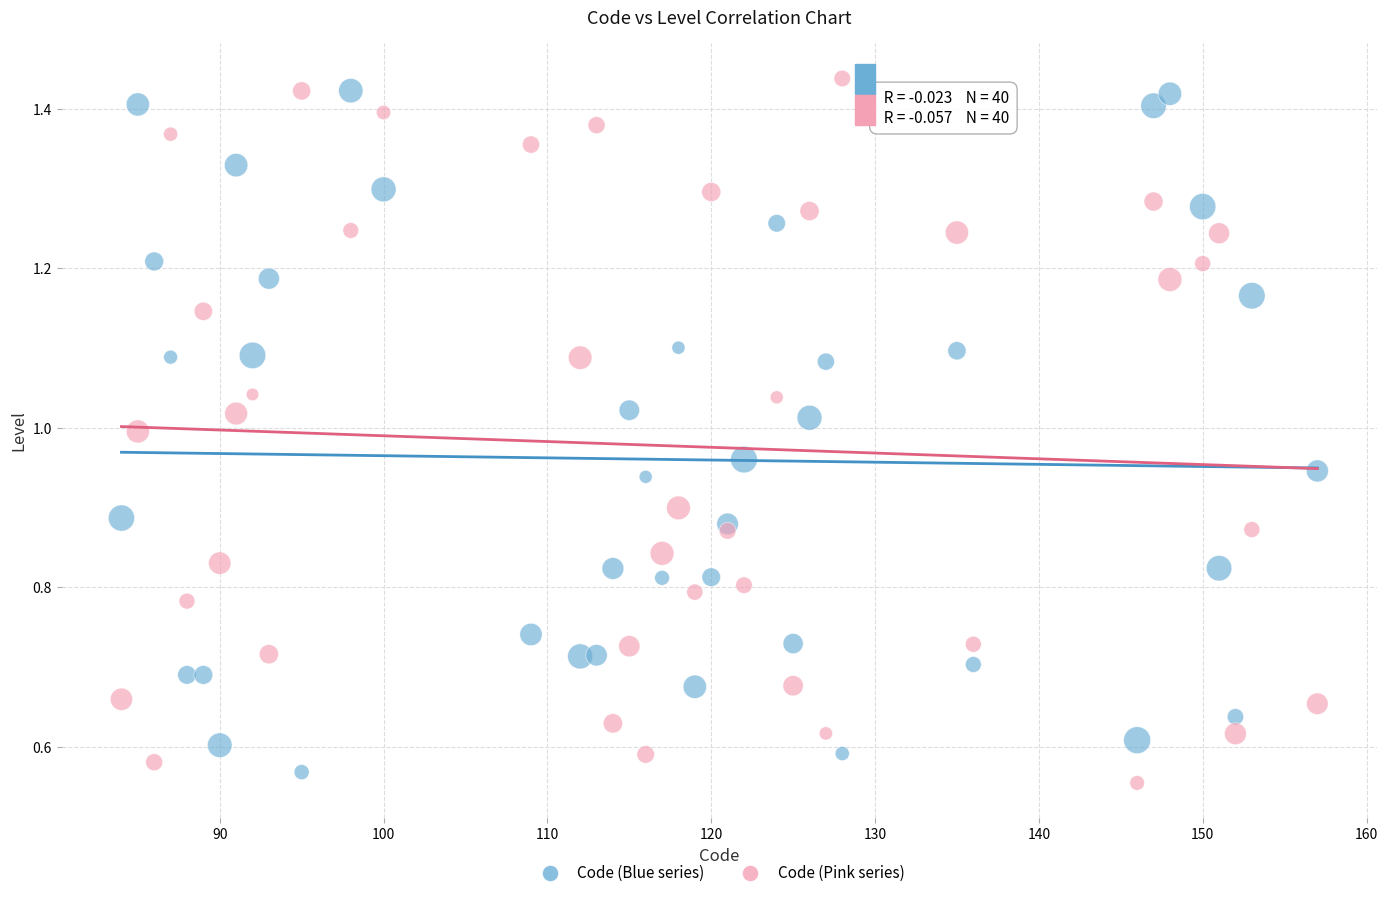

Which series reaches the maximum Y coordinate?

Code (Pink series)